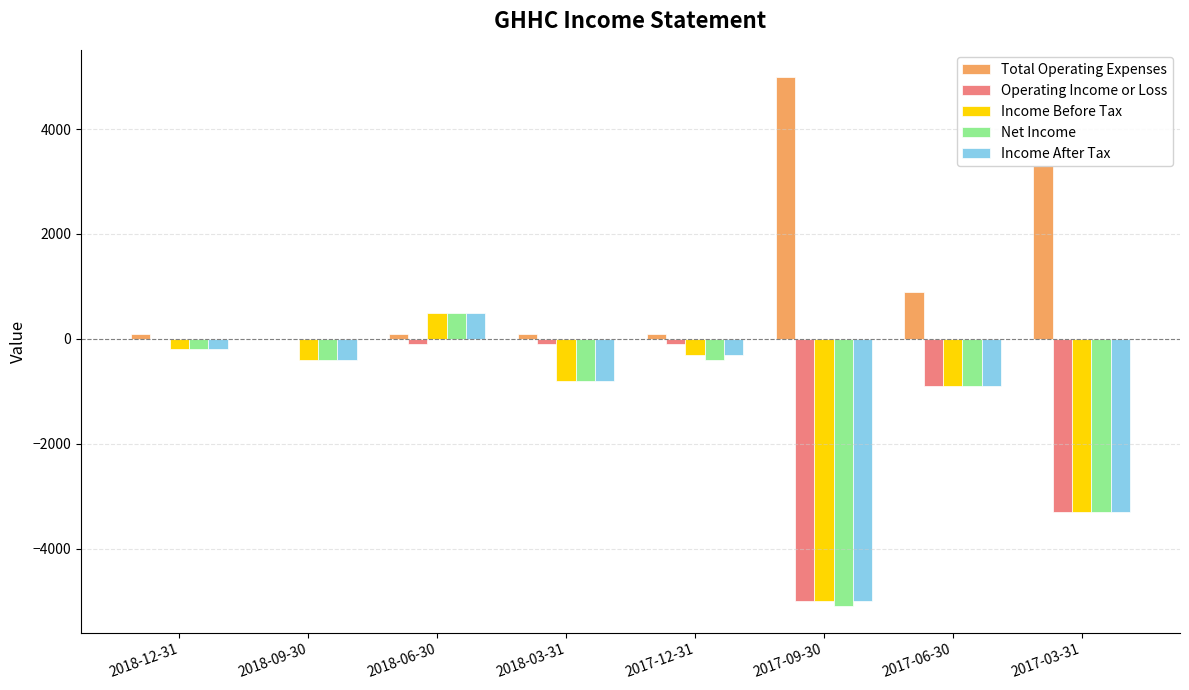

What is the approximate value of Income After Tax at 2018-06-30, to the nearest 50?

500